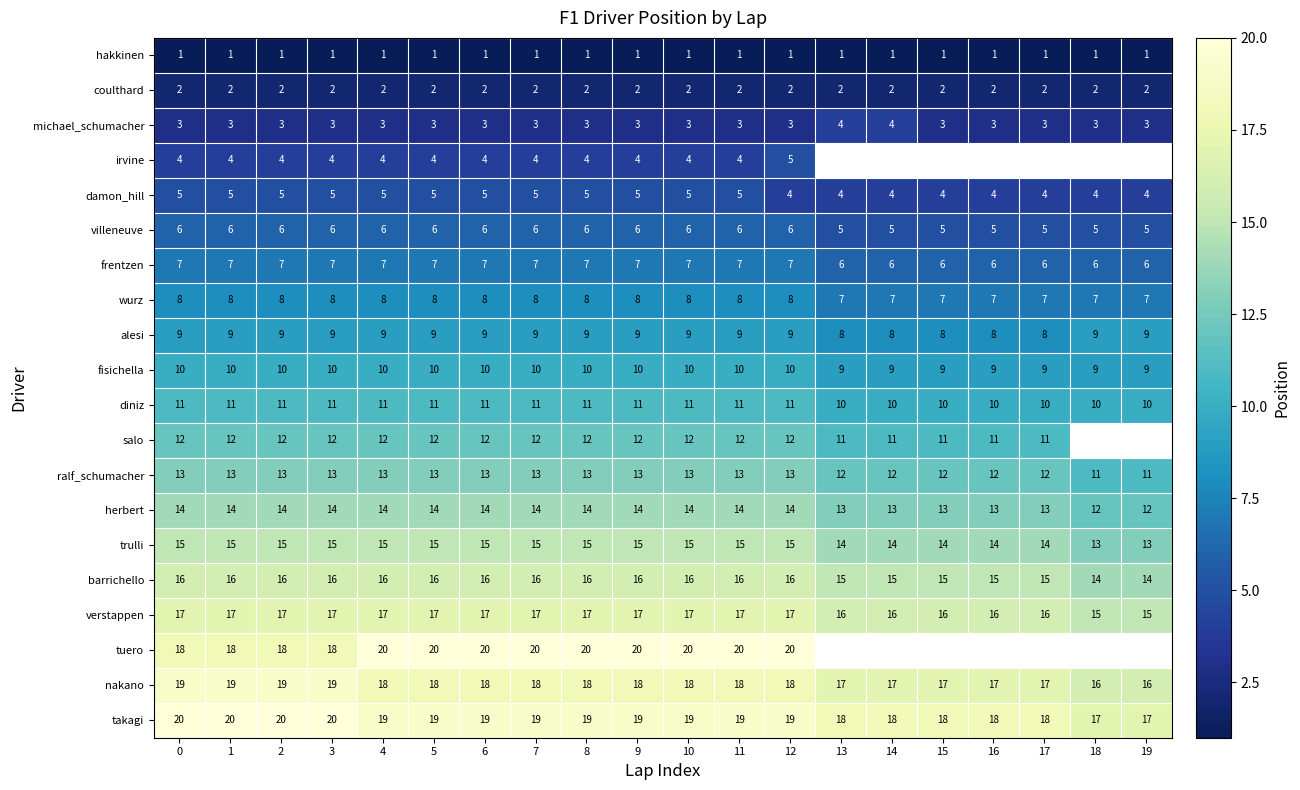

How many data points in villeneuve are less than 6?

7